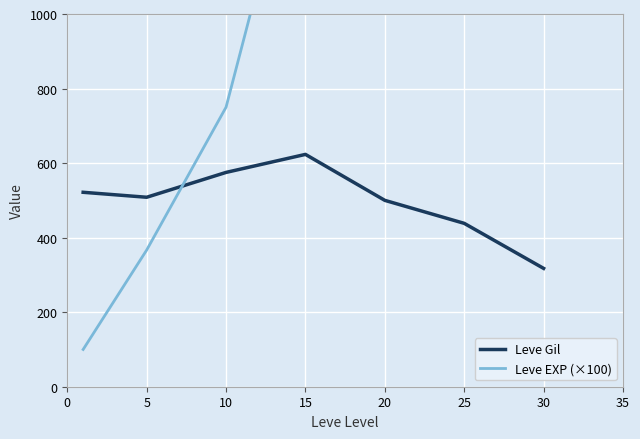

At which label does Leve Gil reach its minimum?

30